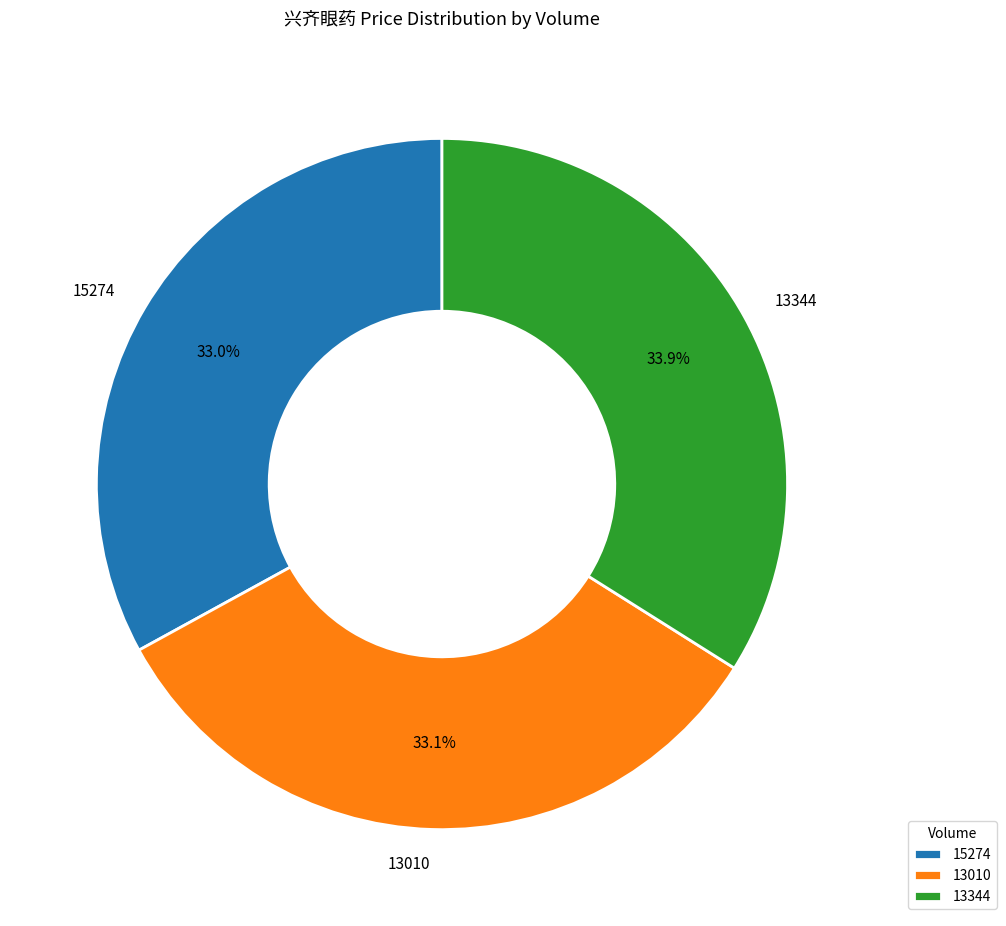

Between 13344 and 15274, which is larger?

13344